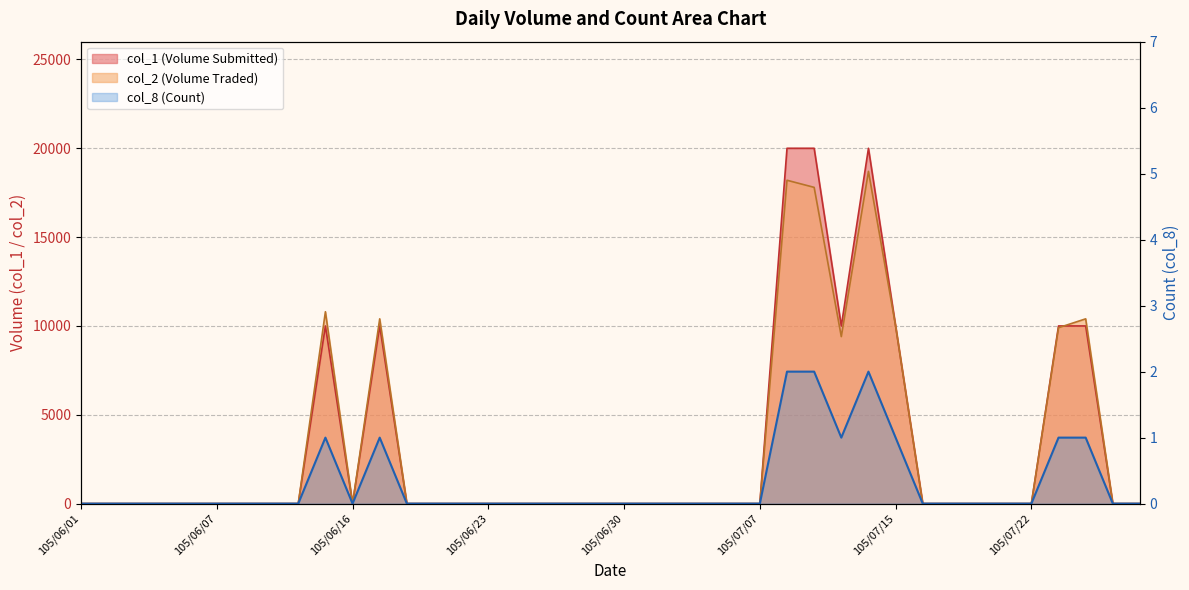

Reading right to left, what are all the values shown in this chart?

col_1: 0	0	10000	10000	0	0	0	0	0	10000	20000	10000	20000	20000	0	0	0	0	0	0	0	0	0	0	0	0	0	0	10000	0	10000	0	0	0	0	0	0	0	0	0
col_2: 0	0	10400	9900	0	0	0	0	0	10000	18700	9400	17800	18200	0	0	0	0	0	0	0	0	0	0	0	0	0	0	10400	0	10800	0	0	0	0	0	0	0	0	0
col_8: 0	0	1	1	0	0	0	0	0	1	2	1	2	2	0	0	0	0	0	0	0	0	0	0	0	0	0	0	1	0	1	0	0	0	0	0	0	0	0	0